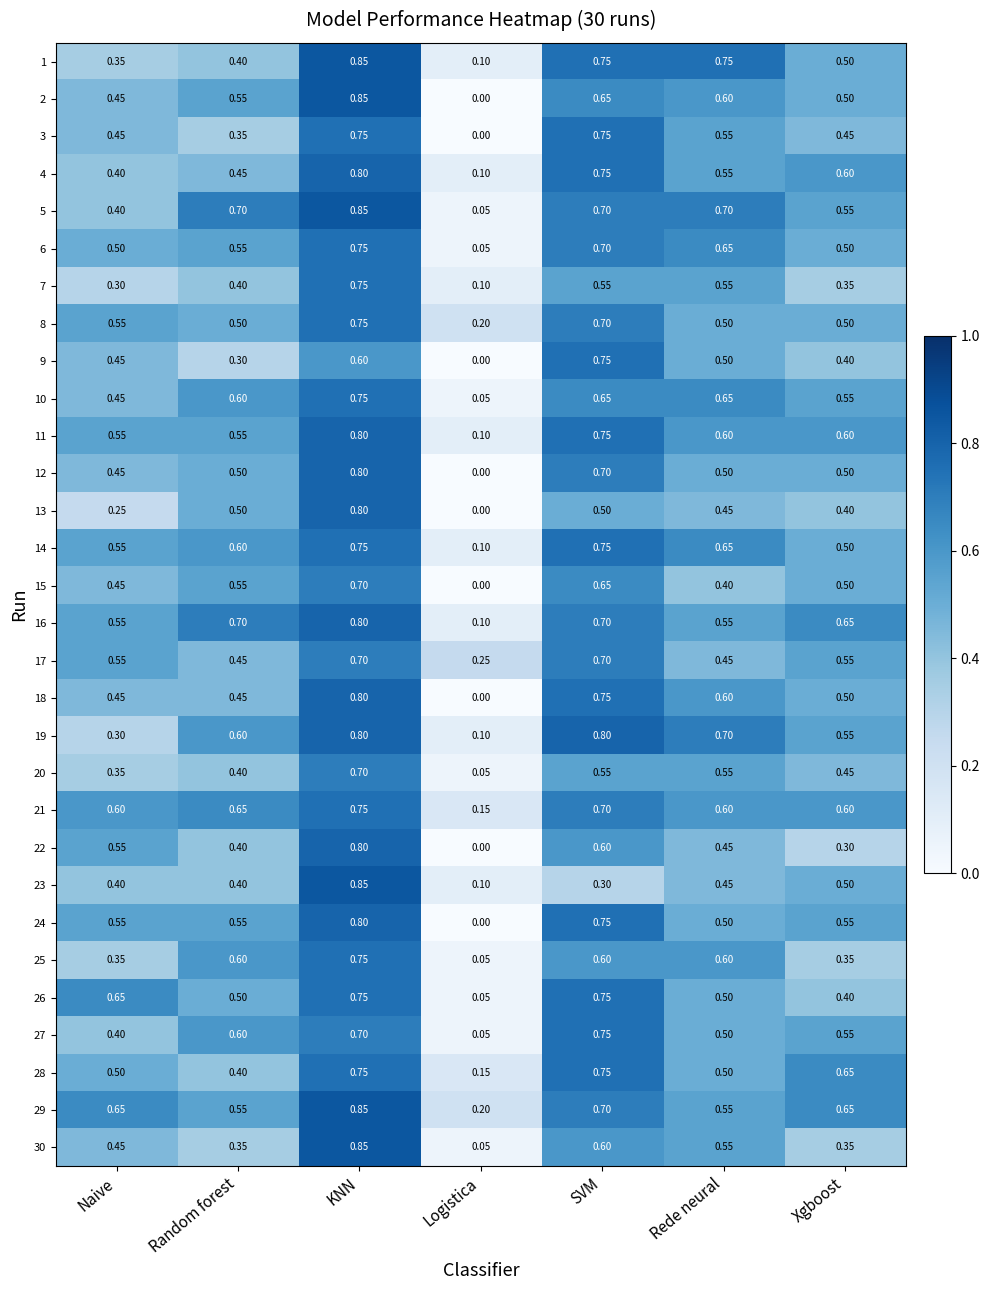

At which category does the chart reach its minimum across all series?

Logistica